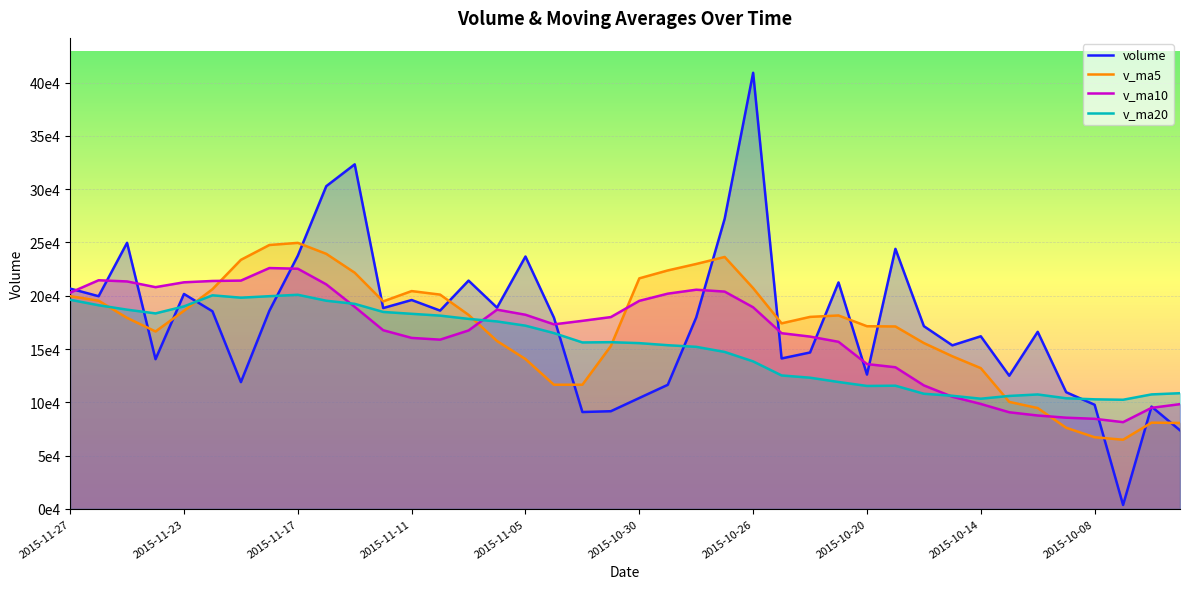

Which category has the highest value in the volume series?

2015-10-26